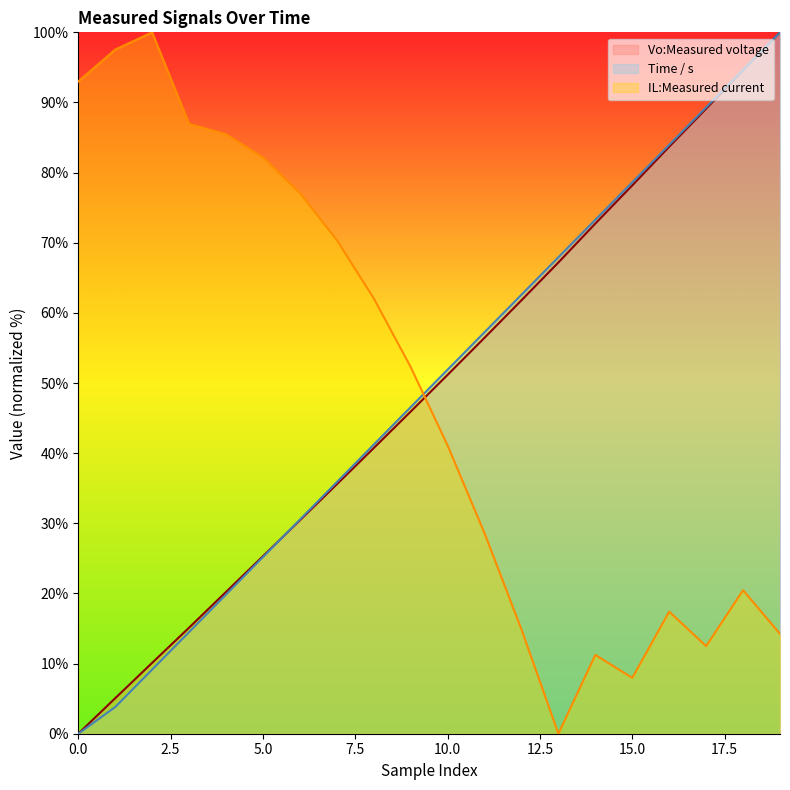

The value of Time / s at 19 is 51.7. True or false?

False